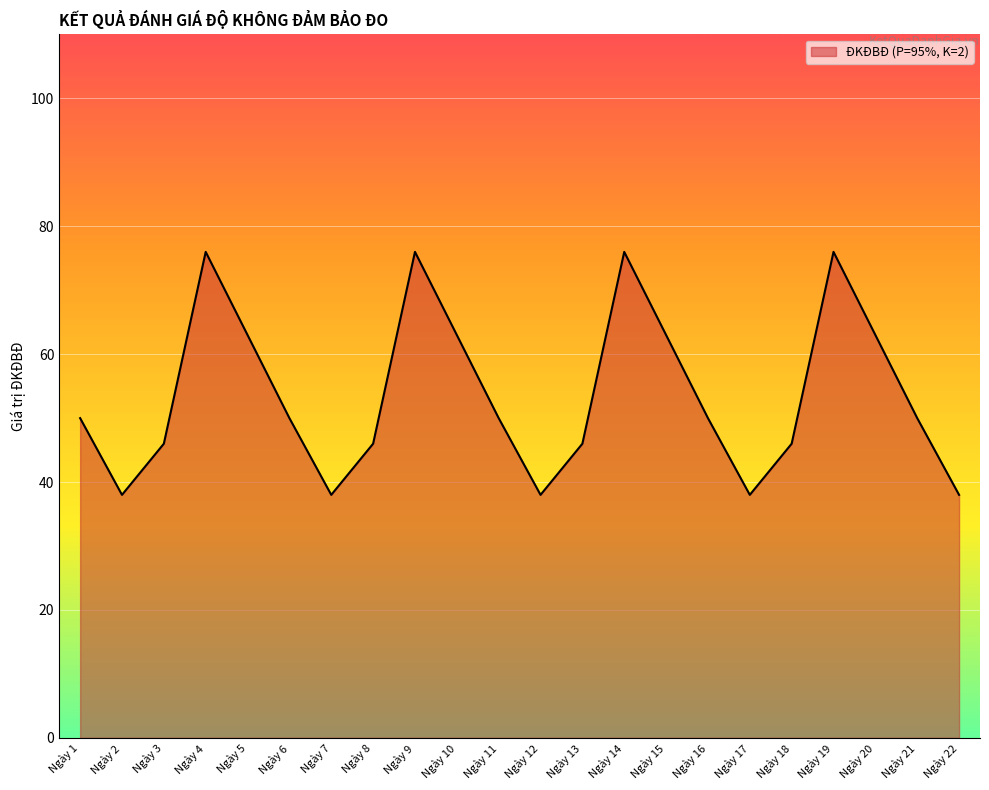

What is the difference between the values at Ngày 10 and Ngày 22?

25